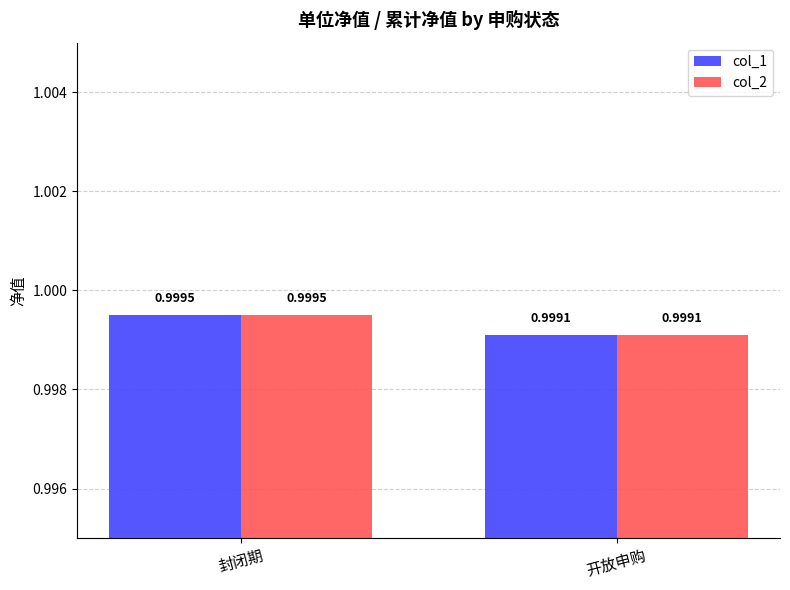

Reading right to left, transcribe all the data shown in this chart.

col_1: 1.0	1.0
col_2: 1.0	1.0